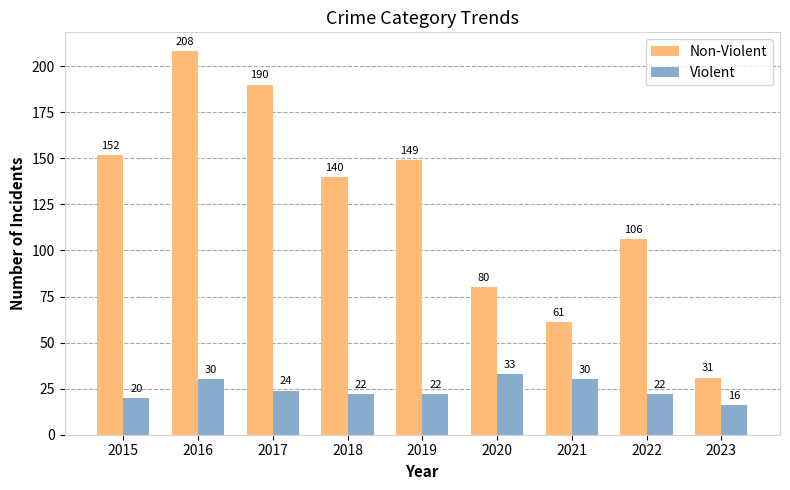

Is the value of Violent at 2021 greater than the value of Non-Violent at 2020?

No